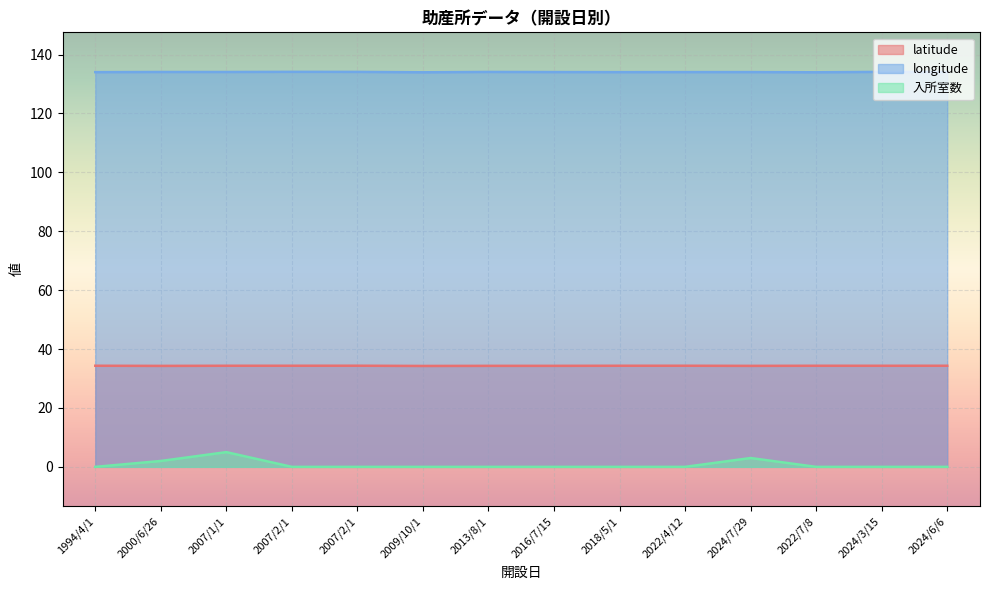

What is the lowest value of the latitude series?

34.3